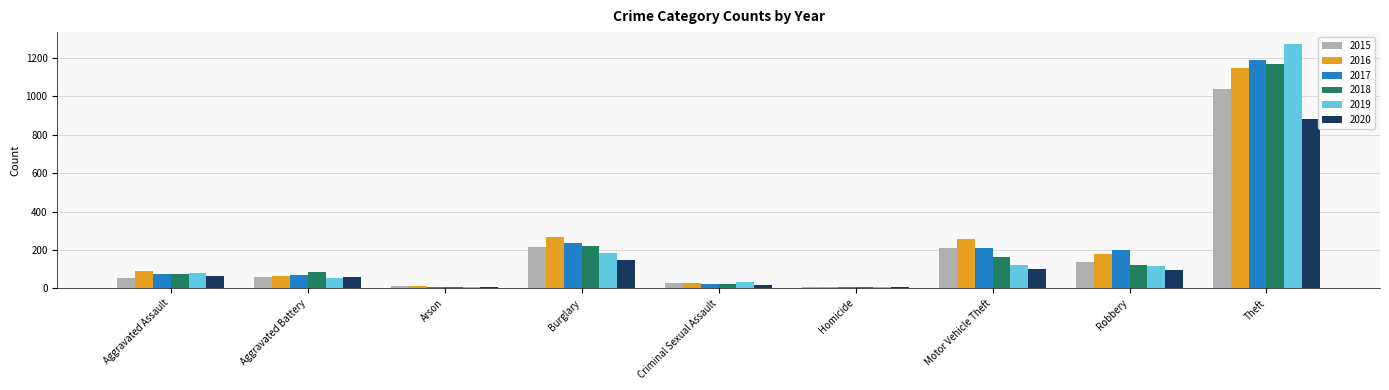

What is the sum of all 2017 values?

2011